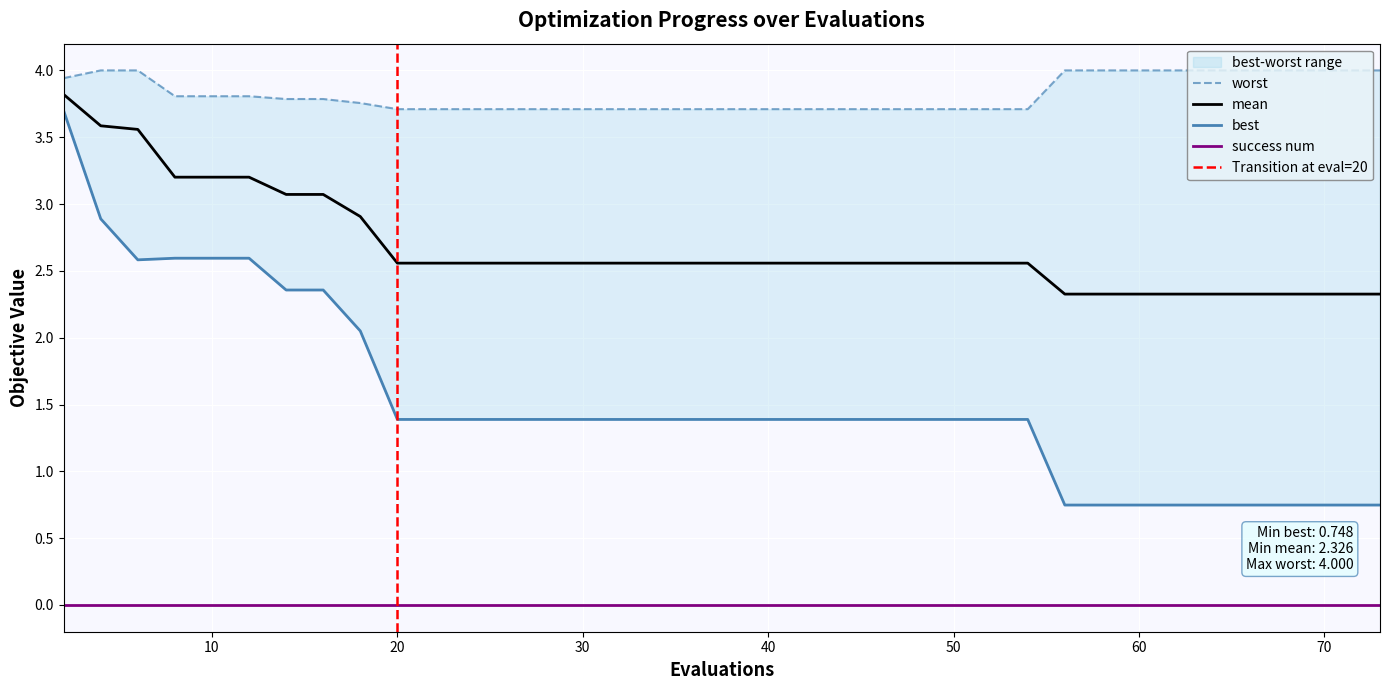

True or false: success num and mean cross at least once.

False